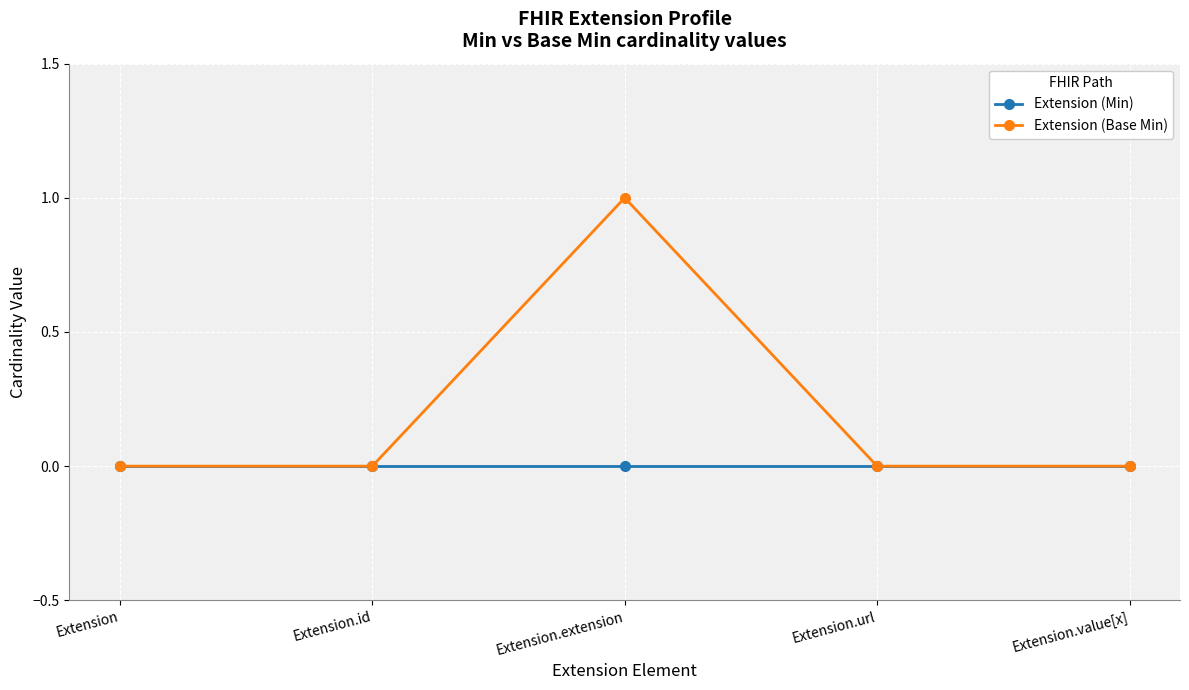

What is the label of the 1st point from the right?

Extension.value[x]